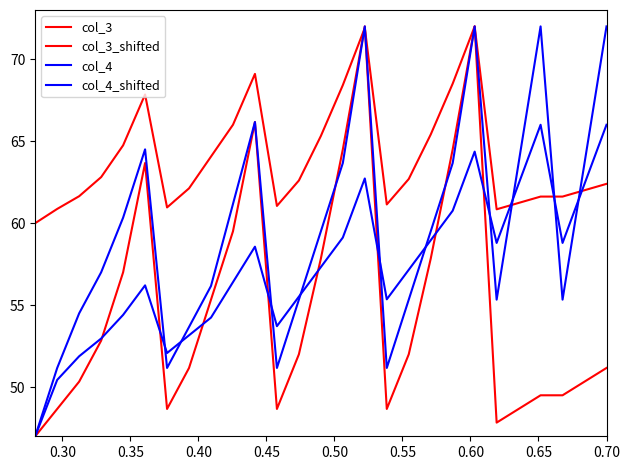

How many lines are shown in the chart?

4